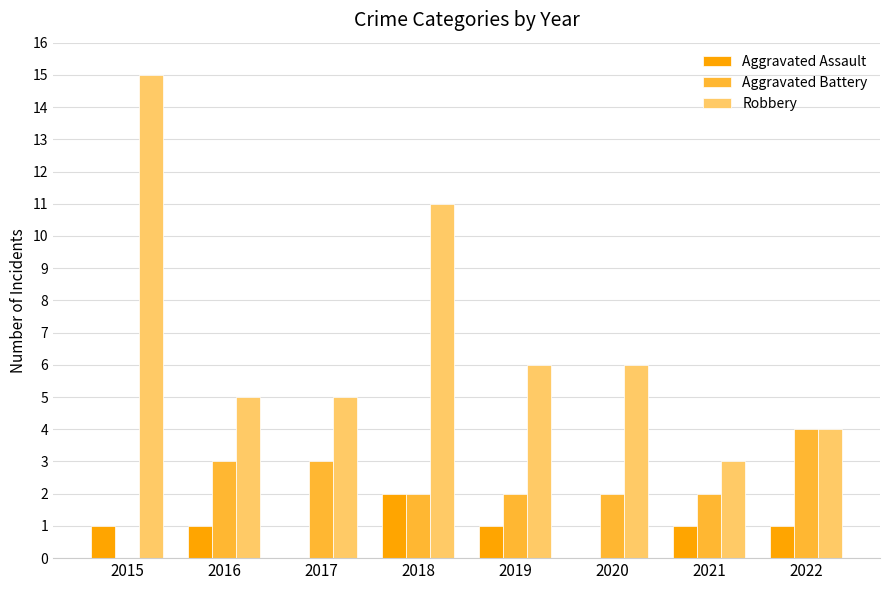

The Aggravated Assault series shows 0 at 2016. True or false?

False